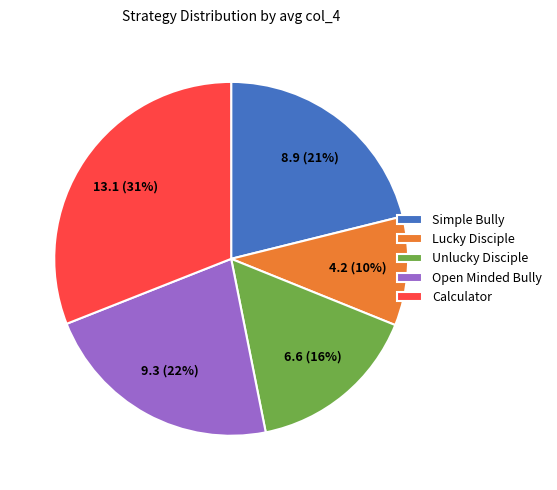

Combined, do Unlucky Disciple and Open Minded Bully account for over 50%?

No